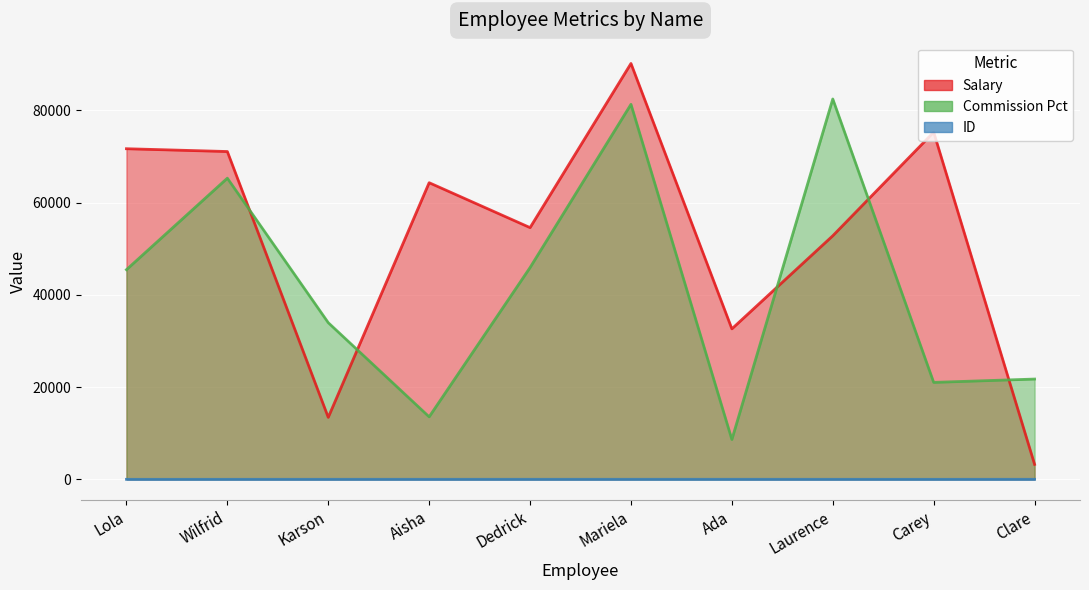

After their last crossing, which series has the higher values: salary or commission_pct?

commission_pct